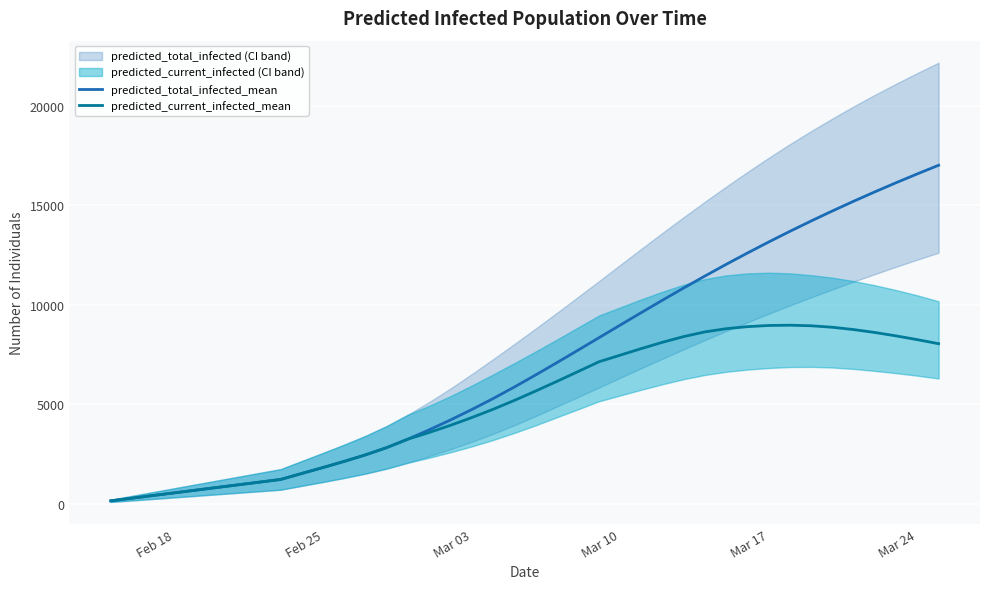

Reading left to right, list all the values displayed in this chart.

predicted_total_infected_mean: 134	269	403	537	671	806	940	1074	1209	1511	1810	2119	2445	2811	3237	3704	4199	4721	5269	5848	6452	7071	7700	8334	8969	9601	10226	10840	11440	12026	12595	13148	13684	14204	14707	15195	15667	16126	16570	17002
predicted_current_infected_mean: 134	269	403	537	671	806	940	1074	1209	1511	1810	2119	2445	2811	3237	3570	3930	4318	4732	5177	5646	6131	6626	7125	7458	7790	8107	8394	8629	8788	8891	8949	8963	8934	8859	8743	8596	8425	8236	8033